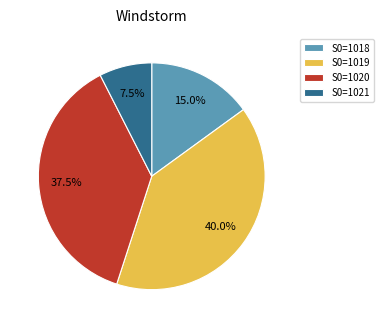

What is the ratio of the value at S0=1020 to the value at S0=1021?

5.0